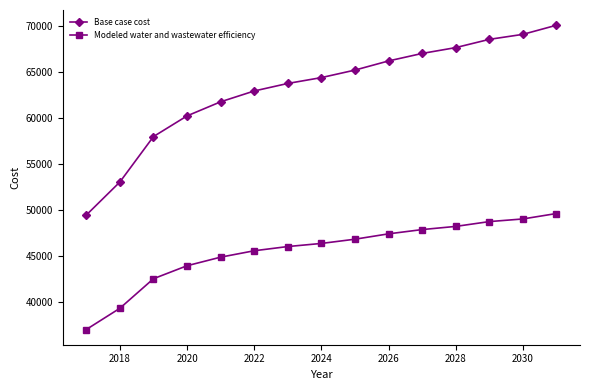

True or false: Modeled water and wastewater efficiency and Base case cost cross at least once.

False